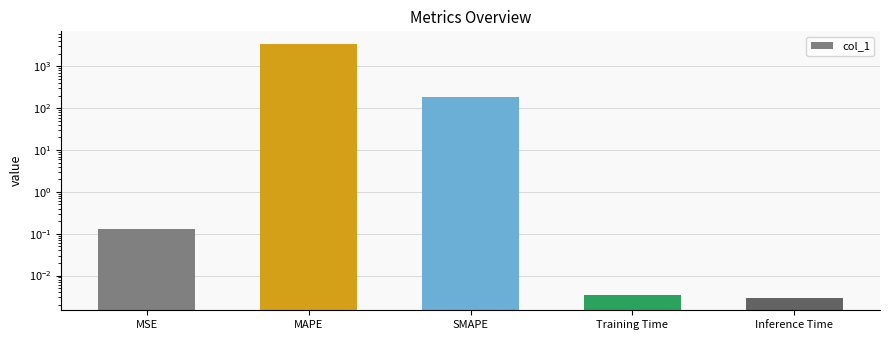

How many series are shown in this chart?

1